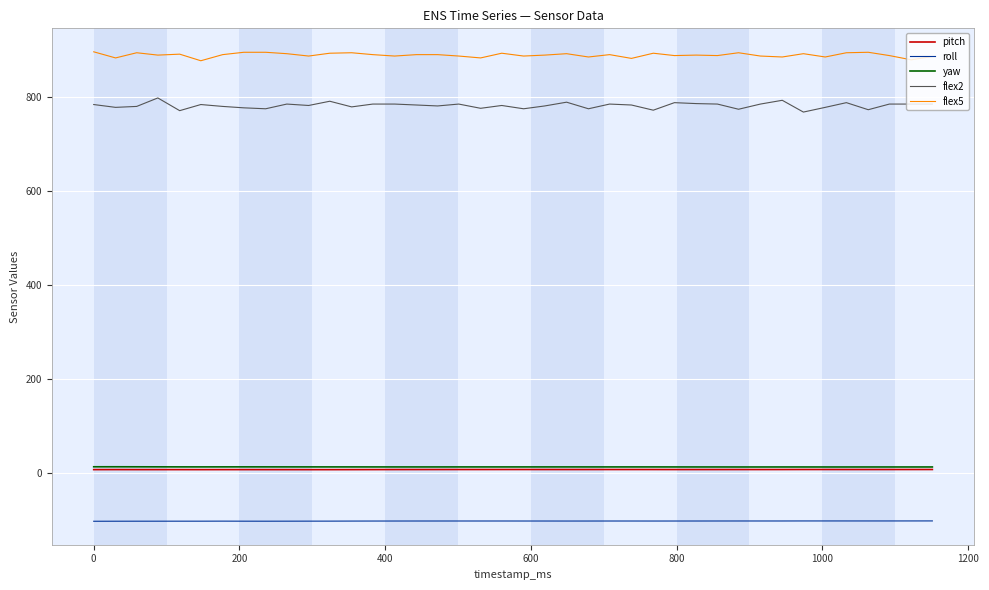

What is the minimum value for yaw?

13.2